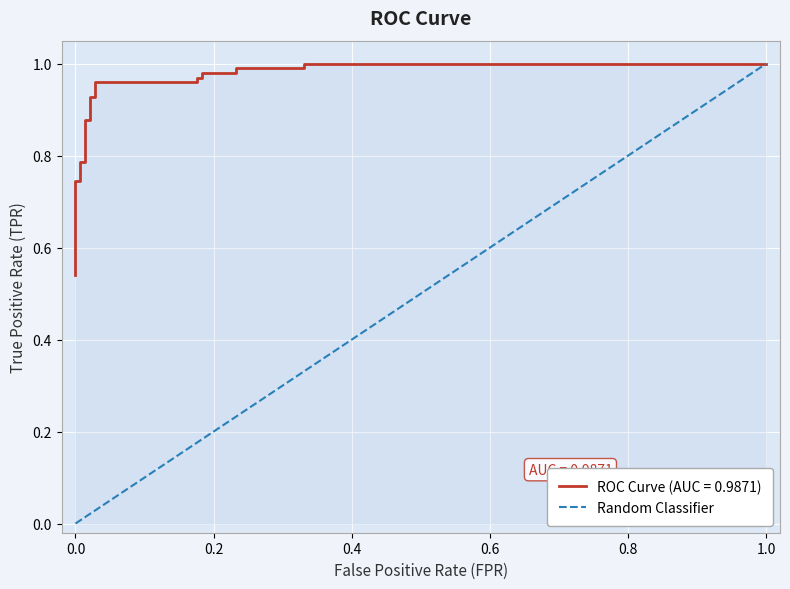

What is the sum of all values?

1